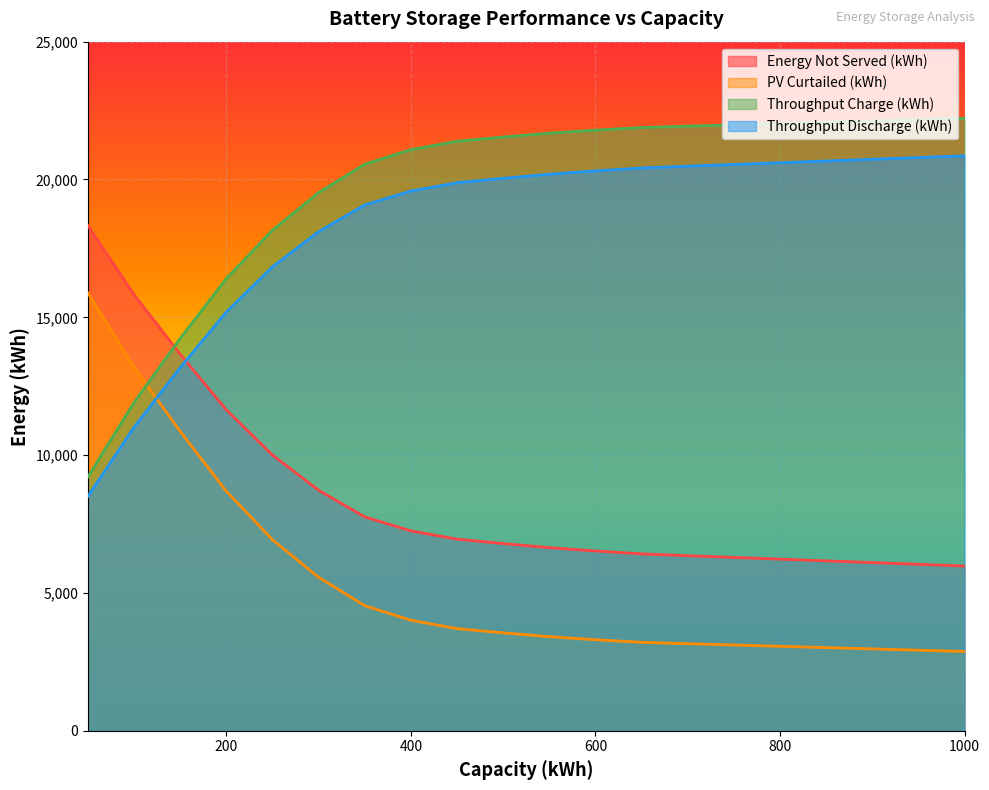

At which category is the sum across all series the highest?

250